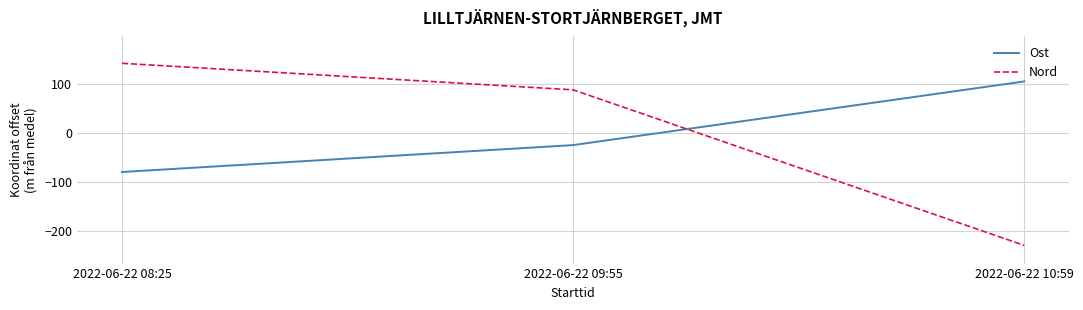

Which series has the widest spread of values?

Nord